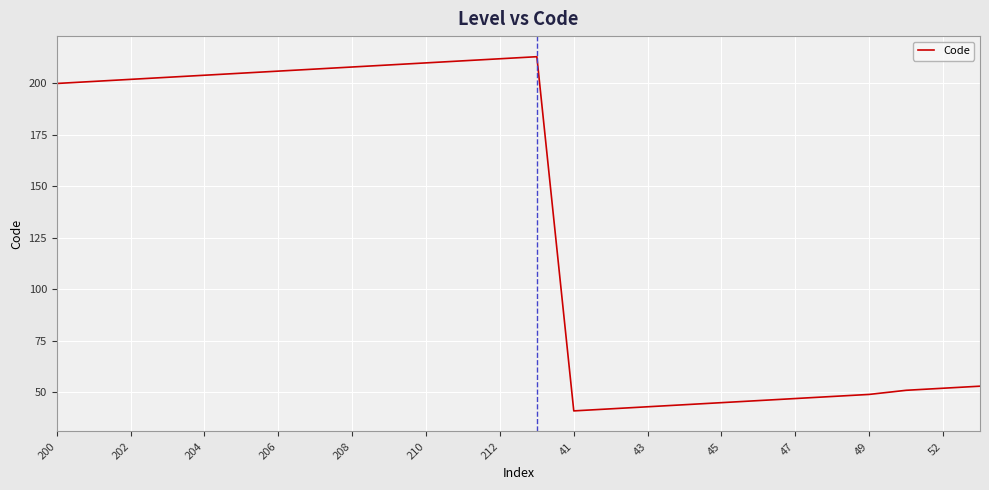

What is the difference between the maximum and minimum values?

172